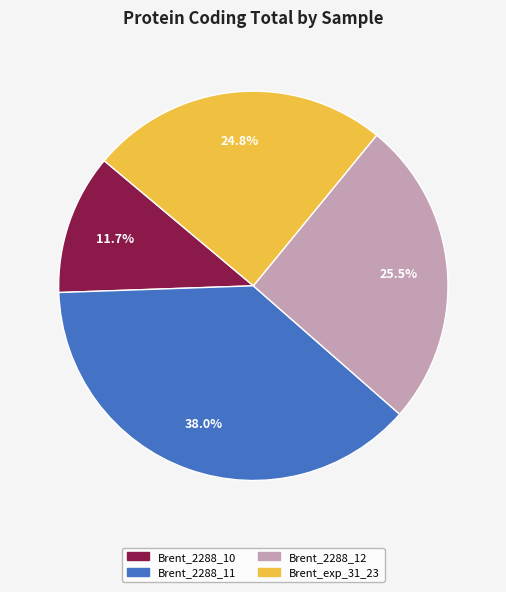

Is there a majority slice in this chart?

No